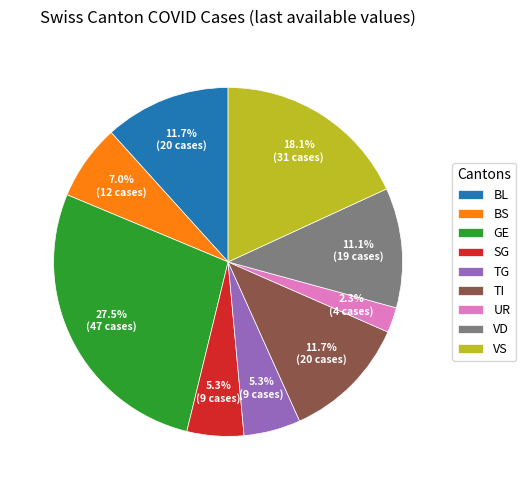

What portion of the pie excludes SG?

94.7%